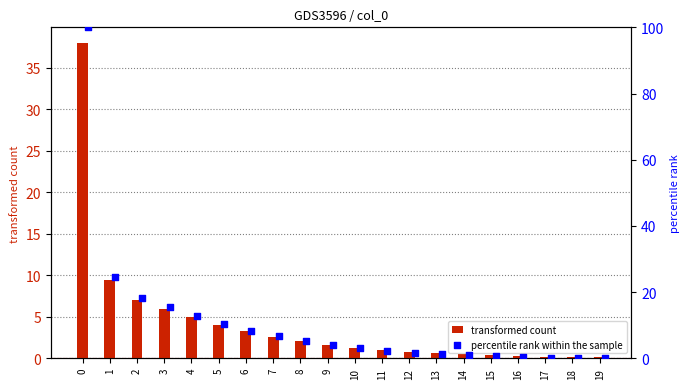

Which series has the largest total across all categories?

percentile rank within the sample